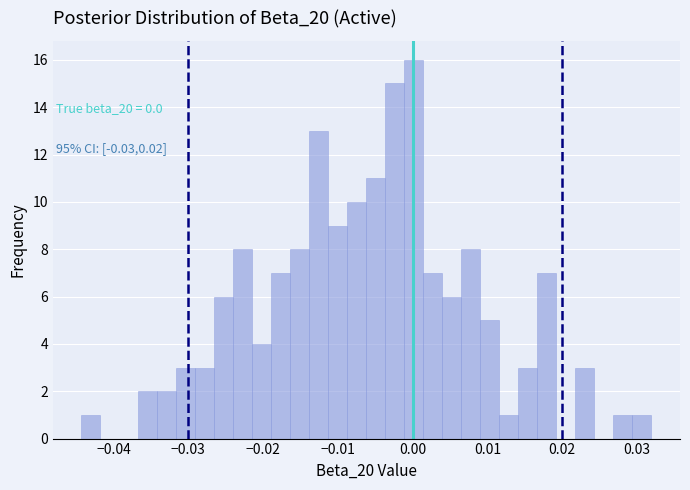

Read against the x-axis, roughly where is the centre of the tallest bar?

0.000